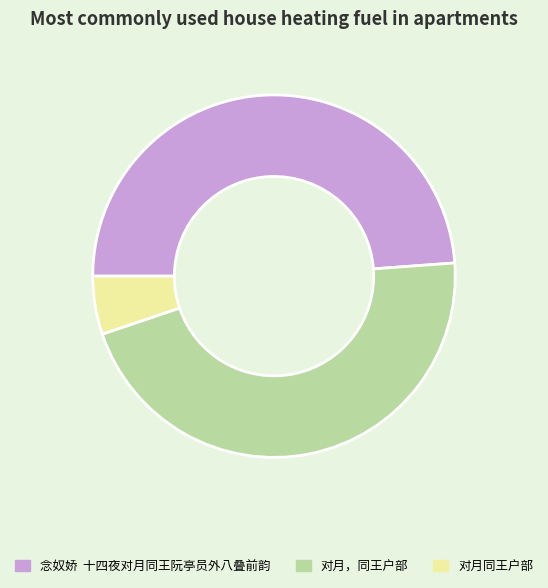

What is the largest slice in the pie chart?

念奴娇 十四夜对月同王阮亭员外八叠前韵